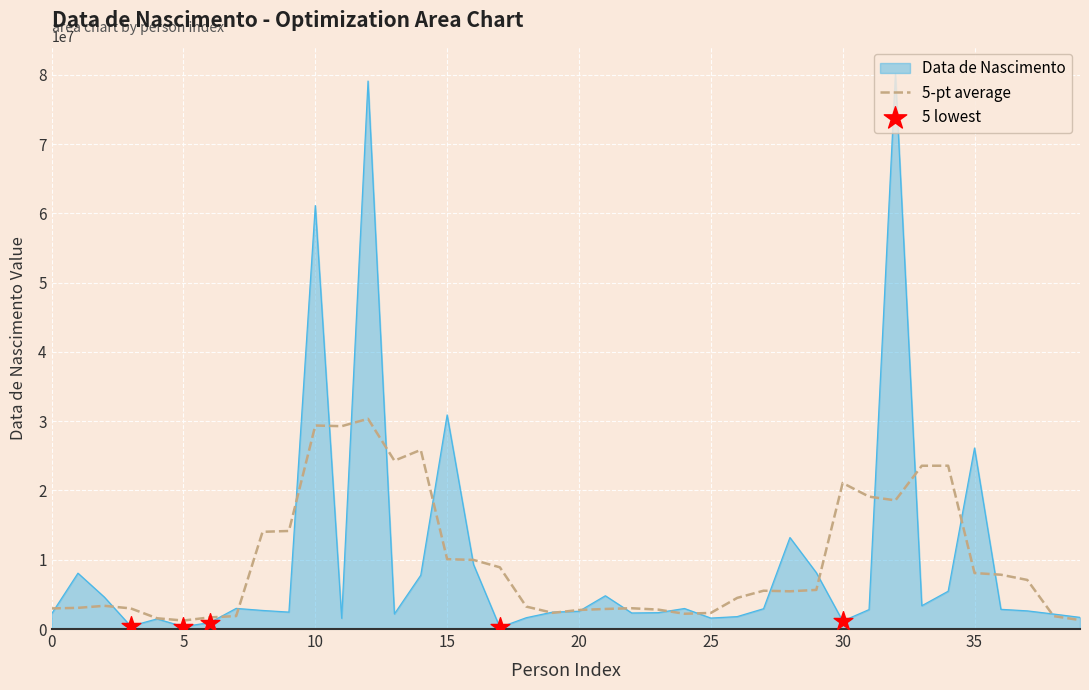

Which series has the largest range (max minus min)?

Data de Nascimento